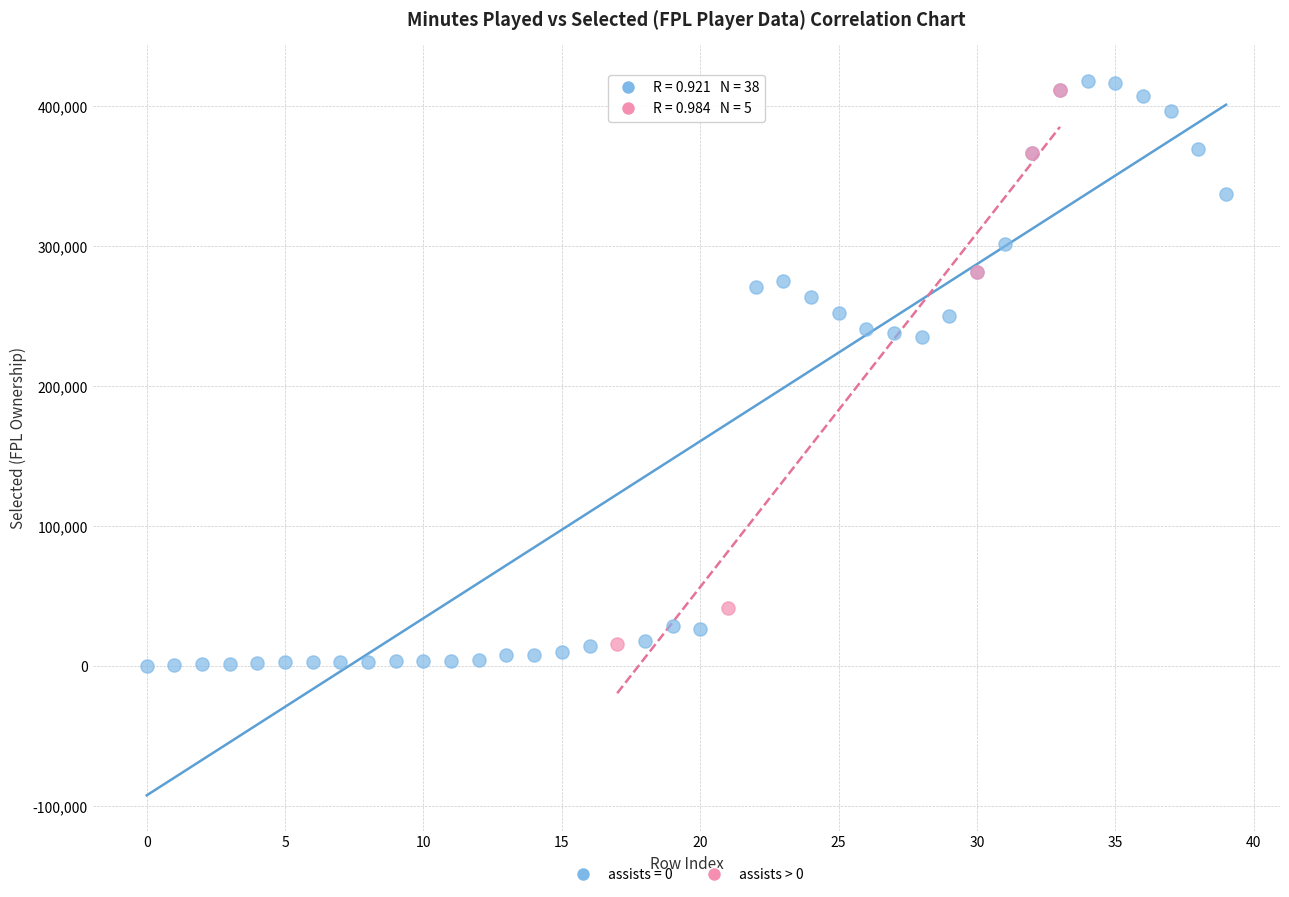

Which series has the widest spread of Y values?

assists = 0